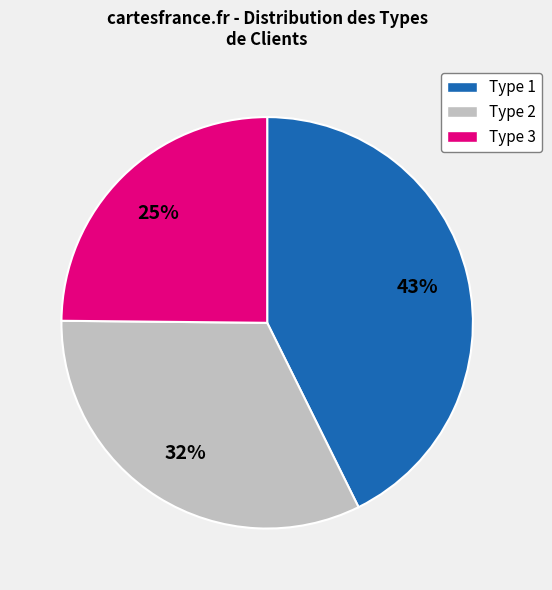

To the nearest percent, what is the difference between the largest and smallest slice percentages?

18%